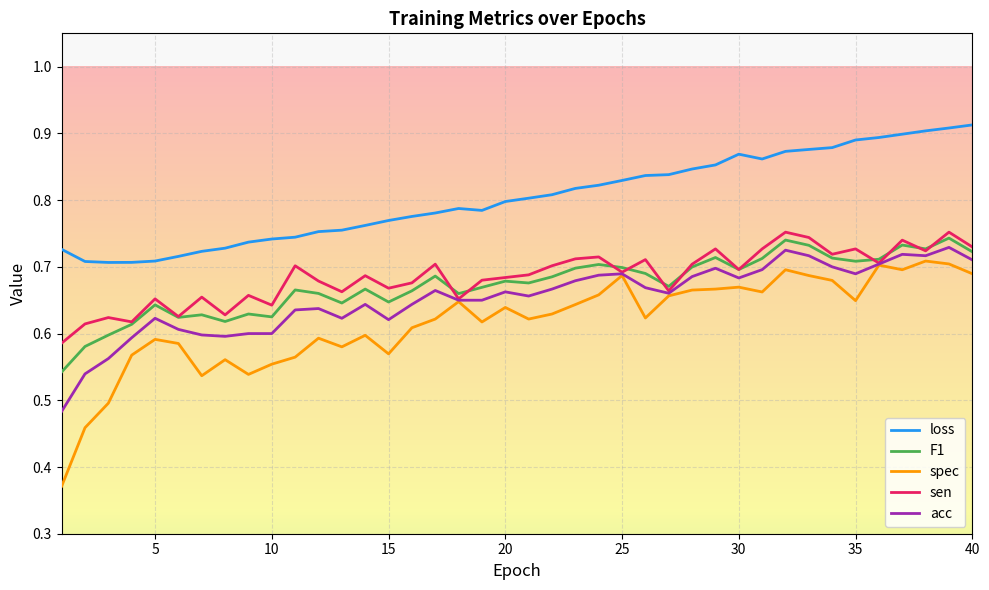

What is the difference between the maximum and minimum values in the sen series?

0.2